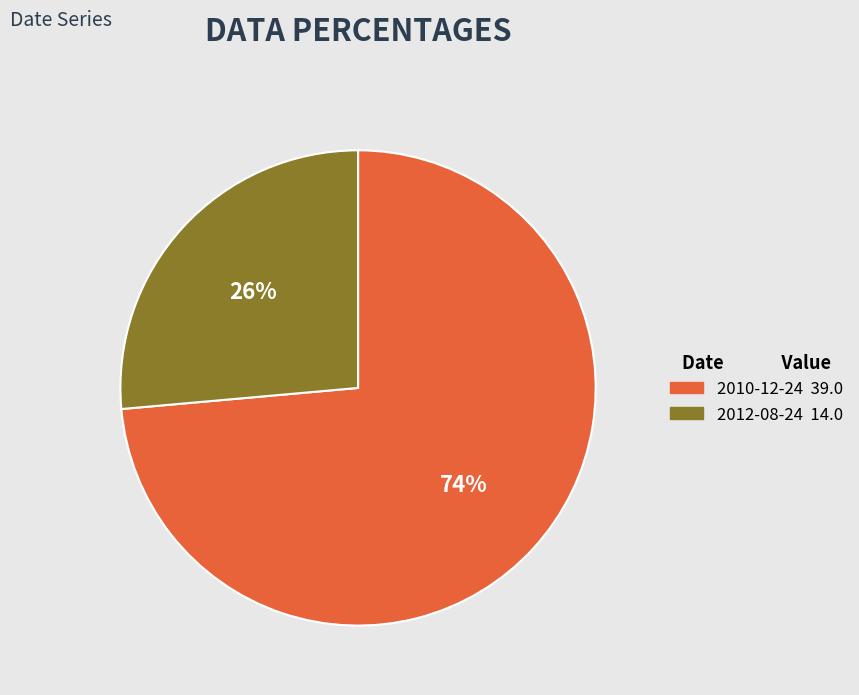

Which category has the smallest portion of the pie?

2012-08-24